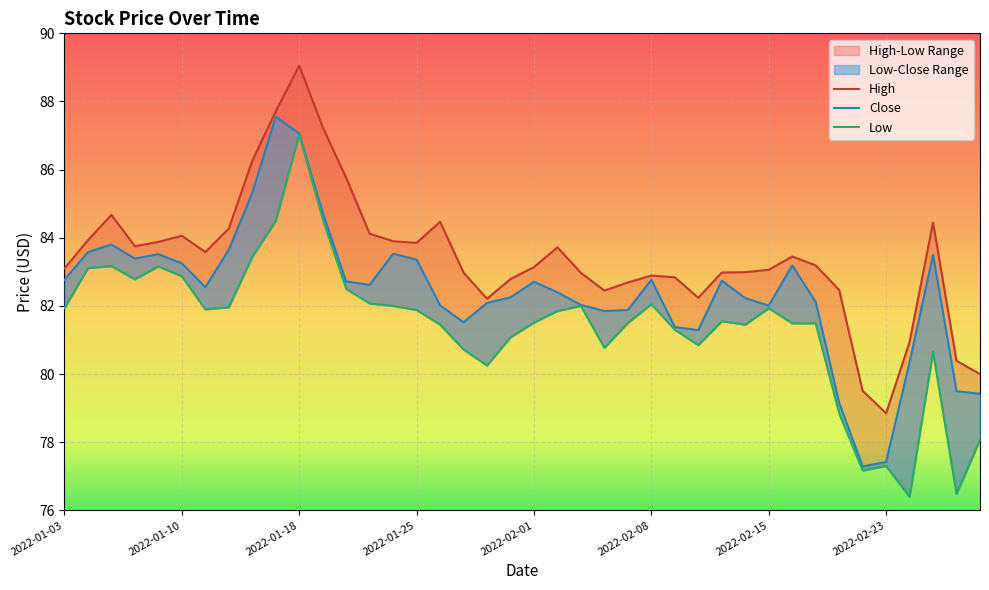

What is the difference between the Low values at 22 and 15?

0.1